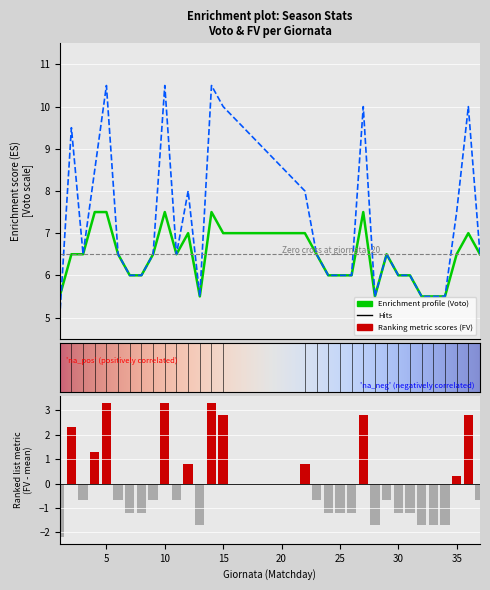

At which label is Voto closest to 6?

7